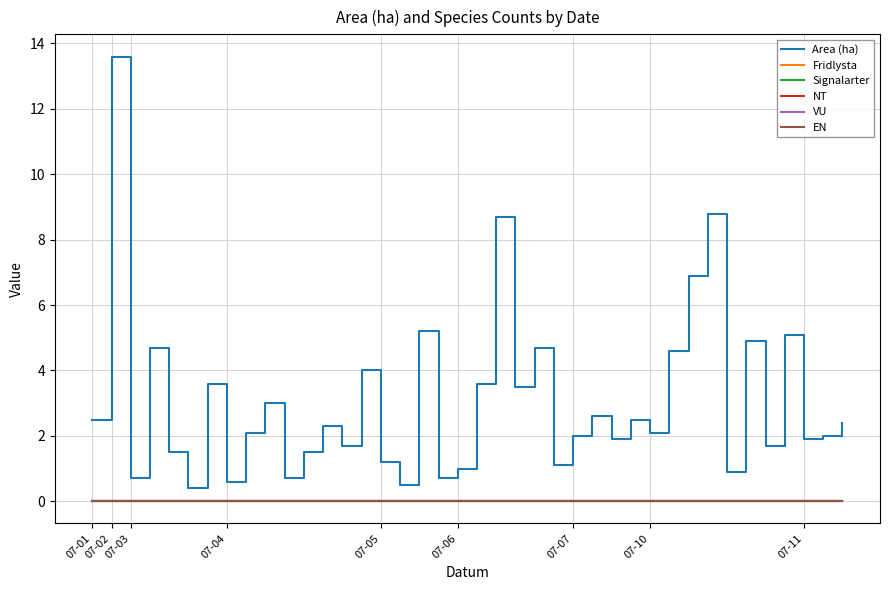

True or false: Signalarter and Area (ha) intersect in this chart.

False